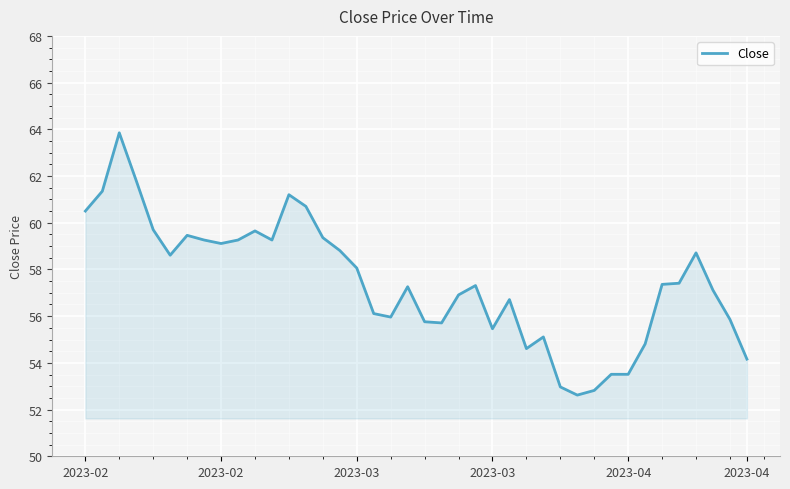

What is the minimum value shown in the chart?

52.6